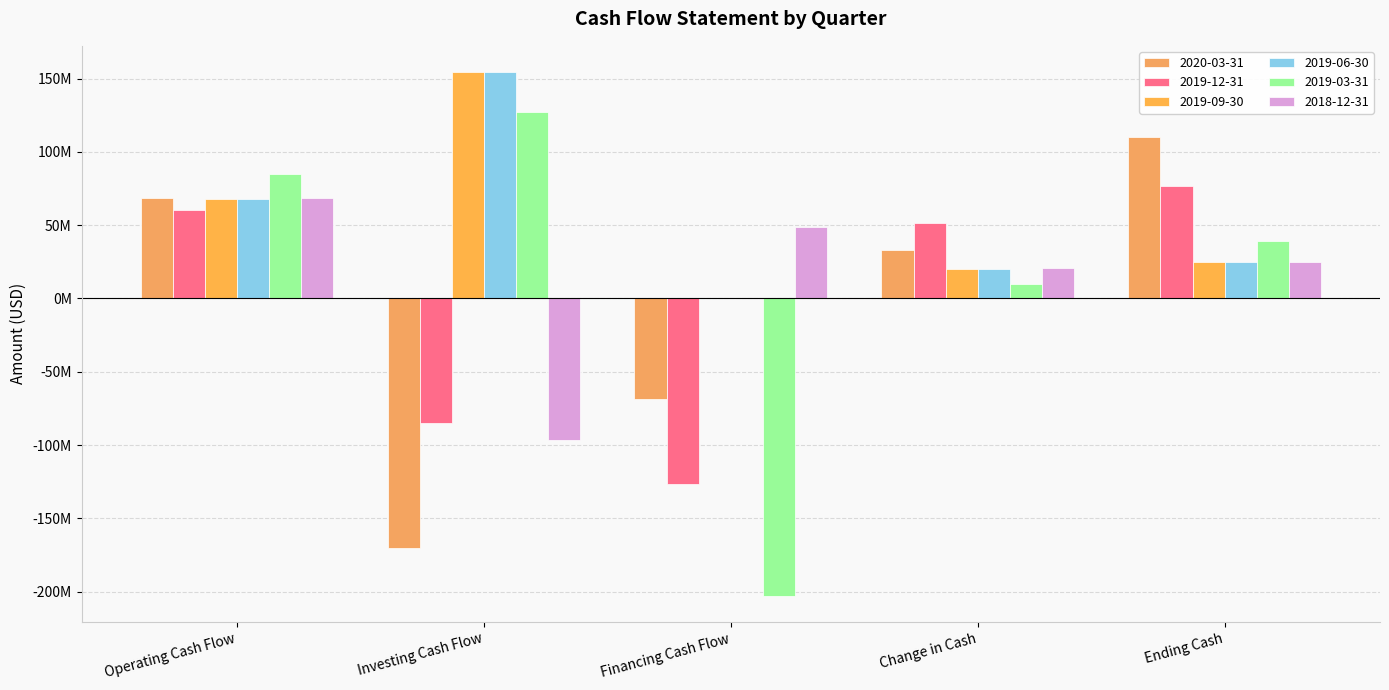

Is the value of 2019-06-30 at Operating Cash Flow greater than the value of 2020-03-31 at Investing Cash Flow?

Yes